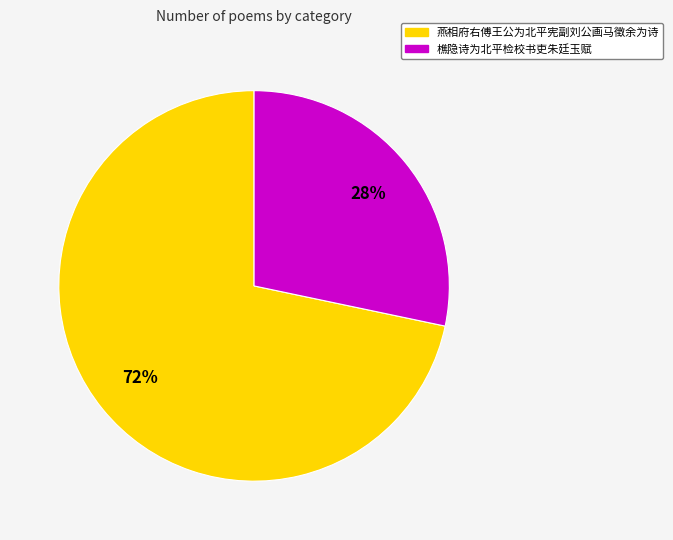

Which slice represents more than half of the pie?

燕相府右傅王公为北平宪副刘公画马徵余为诗